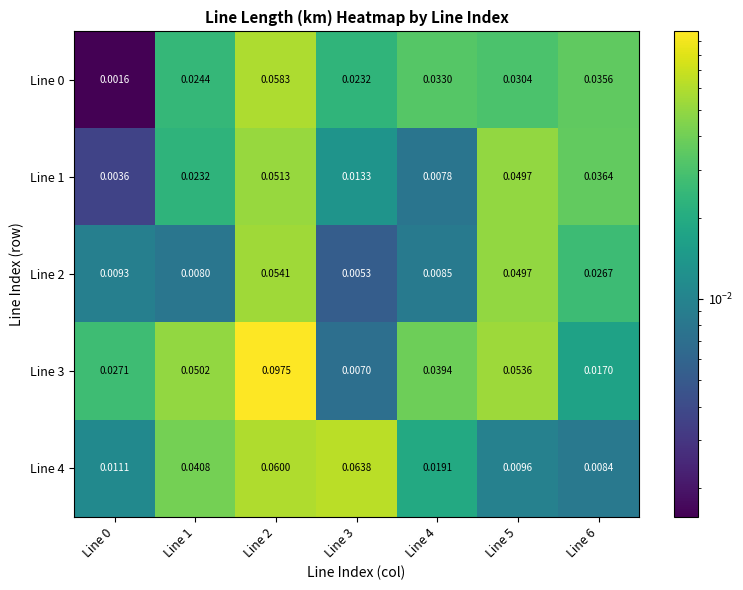

Is the value of Line 2 at Line 3 greater than the value of Line 4 at Line 0?

No